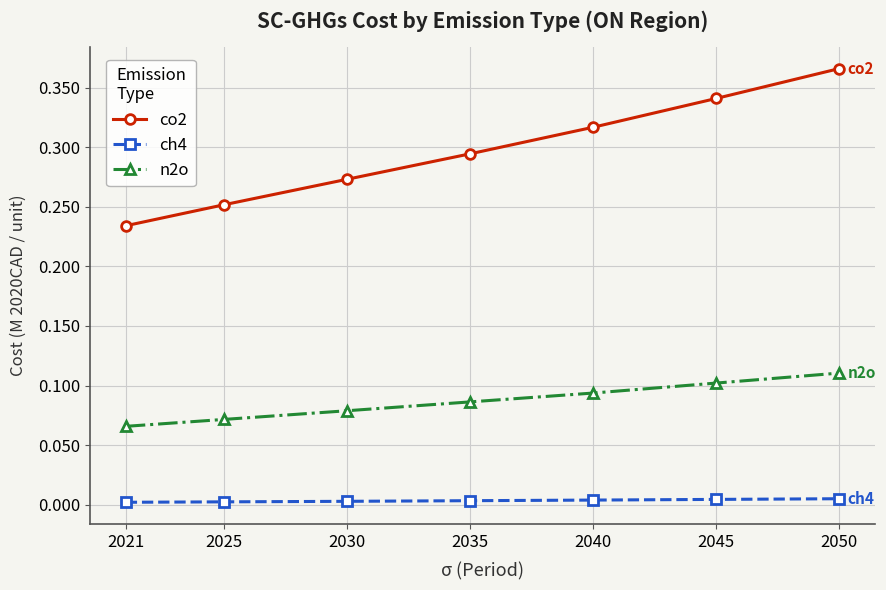

The value of n2o at 2050 is 0.2. True or false?

False